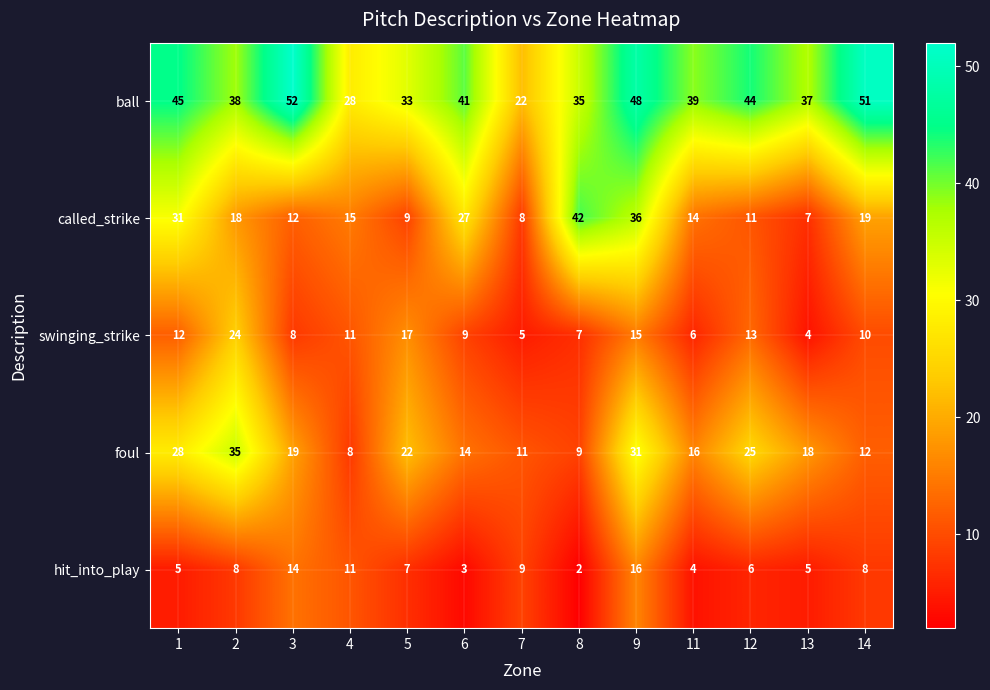

List the series in order of their peak value, lowest first.

hit_into_play, swinging_strike, foul, called_strike, ball